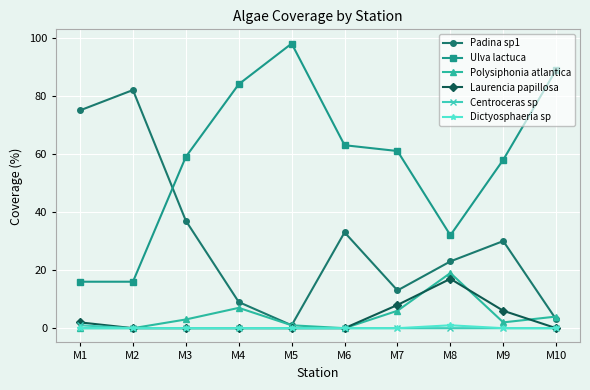

True or false: Padina sp1 has more than 2 interior local peaks.

True